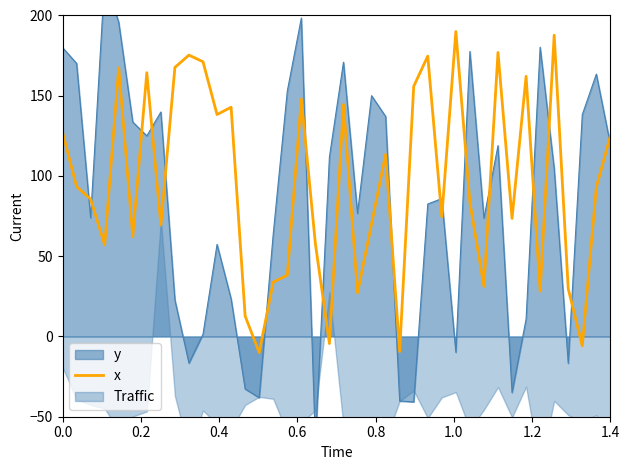

How many lines are shown in the chart?

1